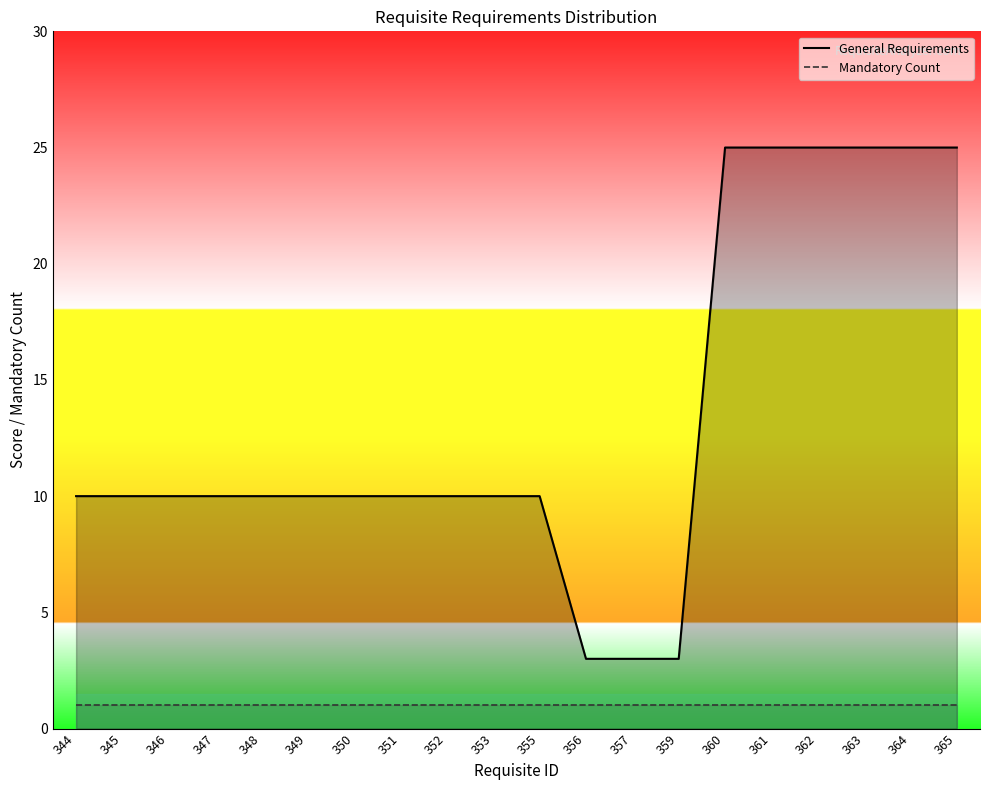

How many General Requirements values are between 10 and 25?

17